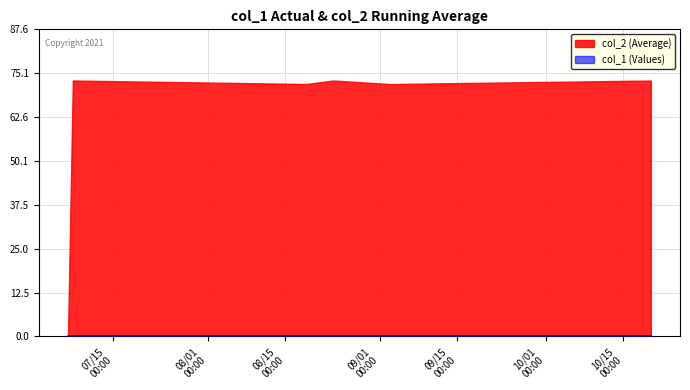

What is the greatest value displayed?

73